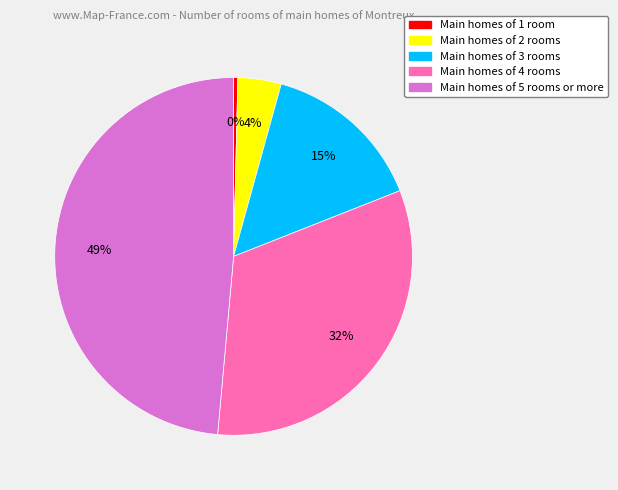

To the nearest percent, what is the average slice percentage?

20%